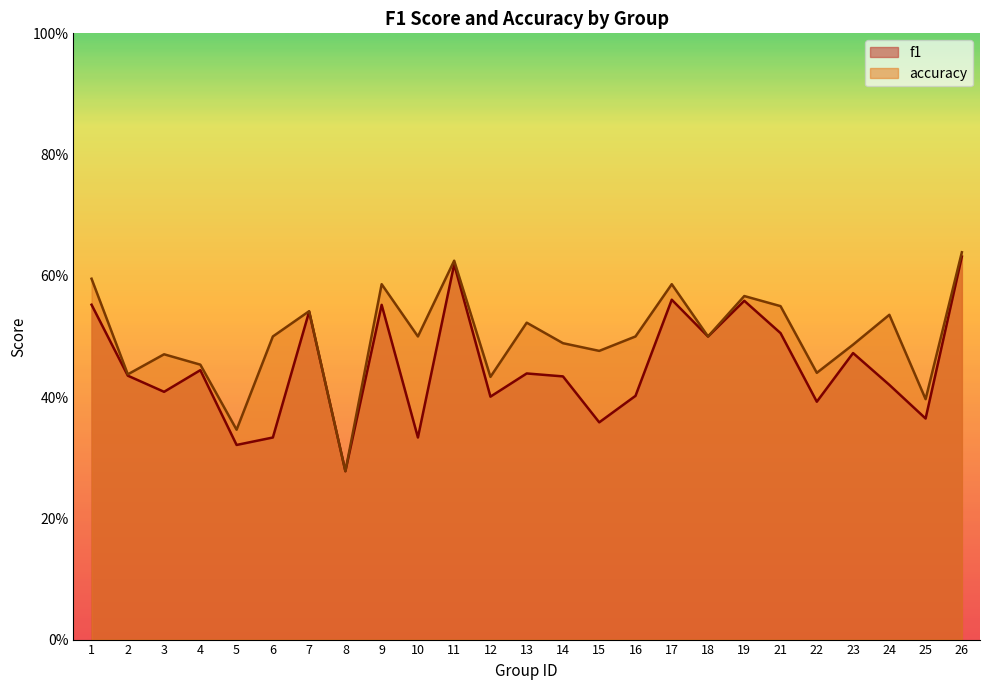

True or false: accuracy and f1 cross at least once.

False